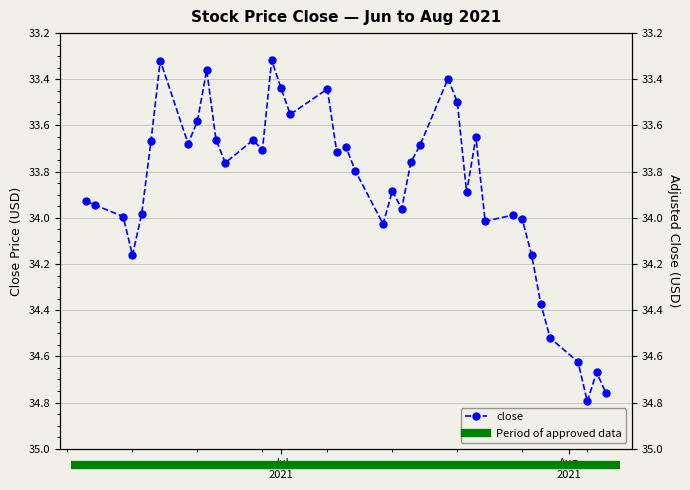

At which label is the value closest to 34?

2021-06-14